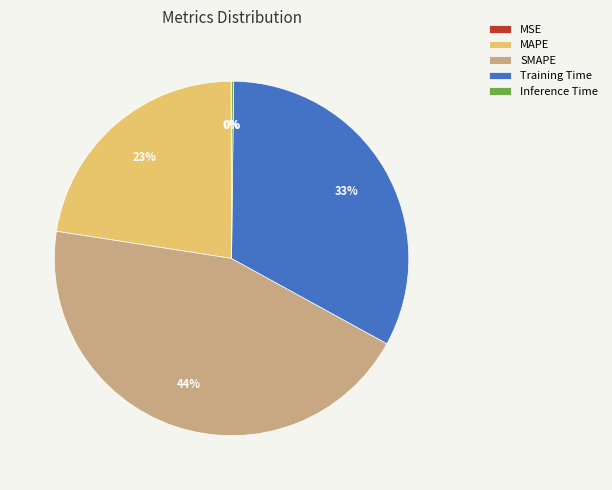

To the nearest percent, what is the average slice percentage?

20%